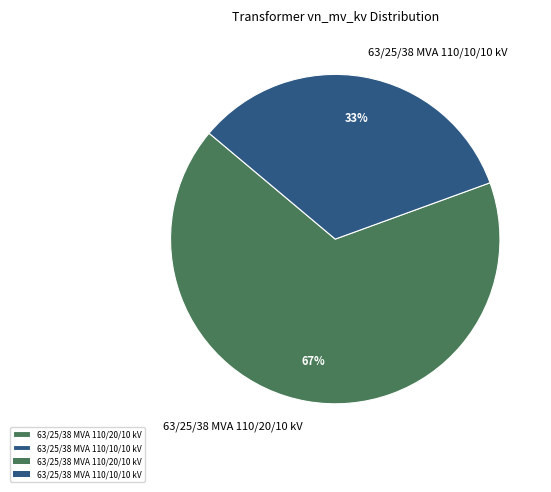

What percentage is the 63/25/38 MVA 110/20/10 kV slice, to the nearest percent?

67%